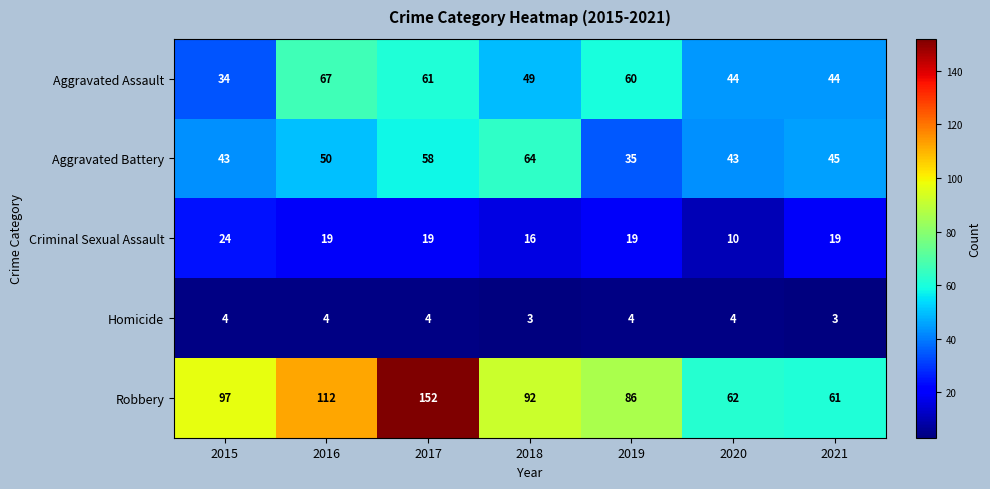

At which category is the sum across all series the highest?

2017